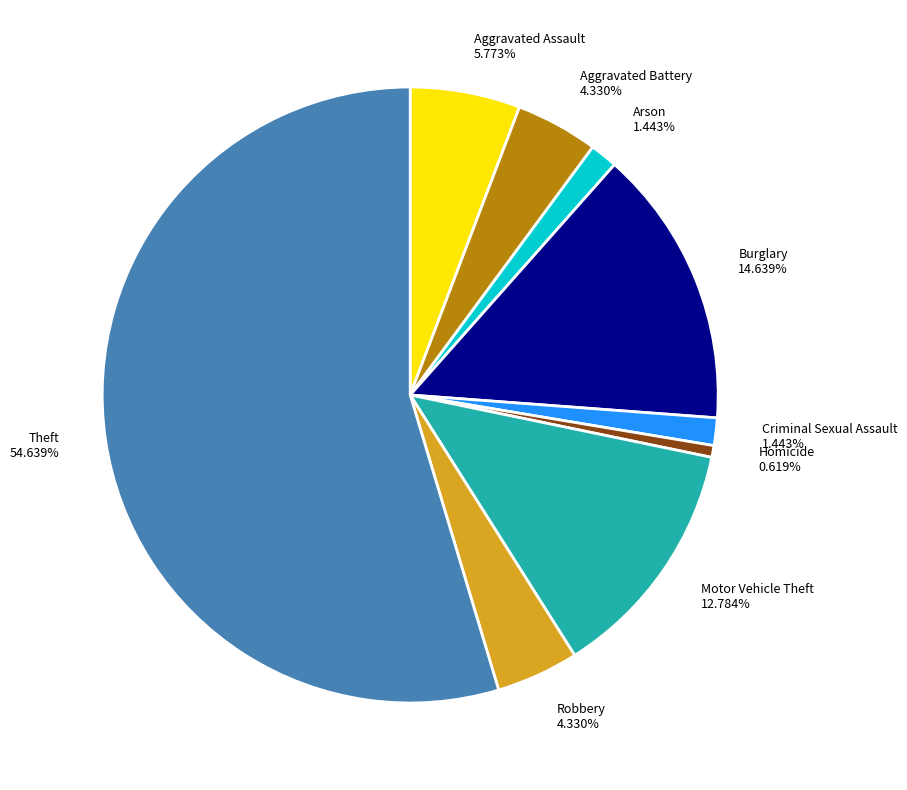

What is the majority slice?

Theft